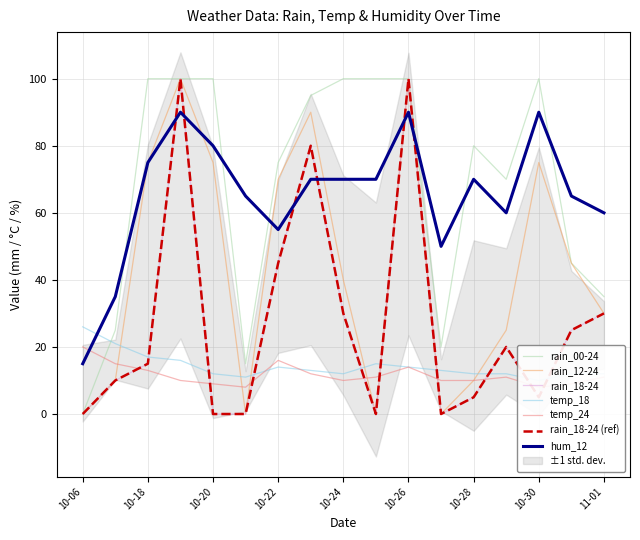

Reading right to left, transcribe all the data shown in this chart.

rain_00-24: 35	45	100	70	80	20	100	100	100	95	75	15	100	100	100	25	0
rain_12-24: 30	45	75	25	10	0	100	0	40	90	70	0	75	100	75	10	0
rain_18-24: 30	25	5	20	5	0	100	0	30	80	45	0	0	100	15	10	0
temp_18: 12	12	10	12	12	13	14	15	12	13	14	11	12	16	17	21	26
temp_24: 11	9	8	11	10	10	14	11	10	12	16	8	9	10	13	15	20
hum_12: 60	65	90	60	70	50	90	70	70	70	55	65	80	90	75	35	15